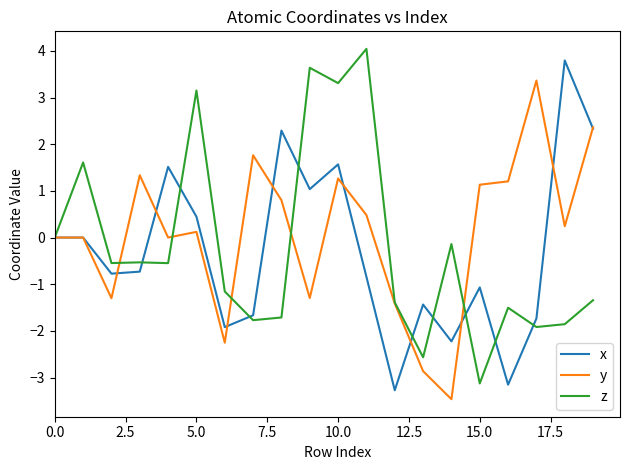

Rank the series by their maximum value, from lowest to highest.

y, x, z